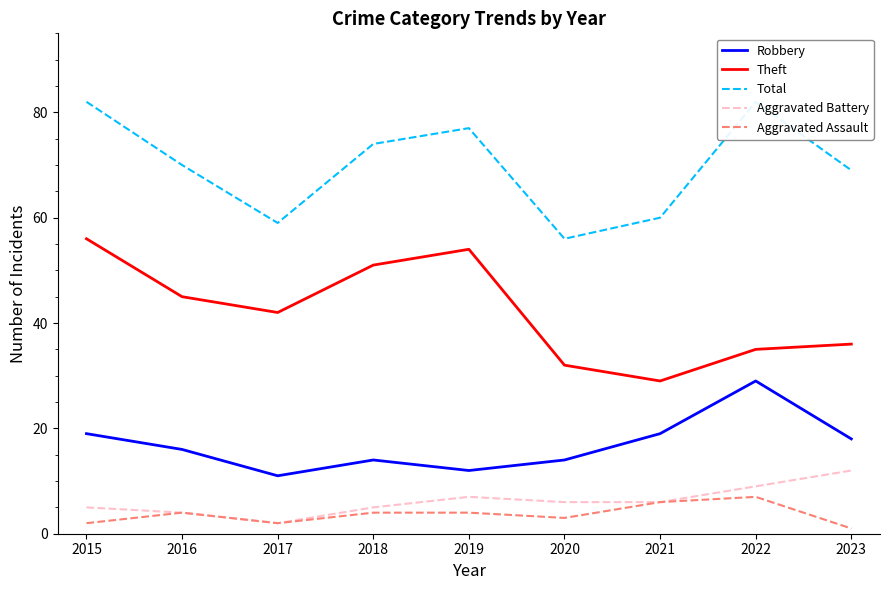

What are all the series names shown in the legend?

Robbery, Theft, Total, Aggravated Battery, Aggravated Assault